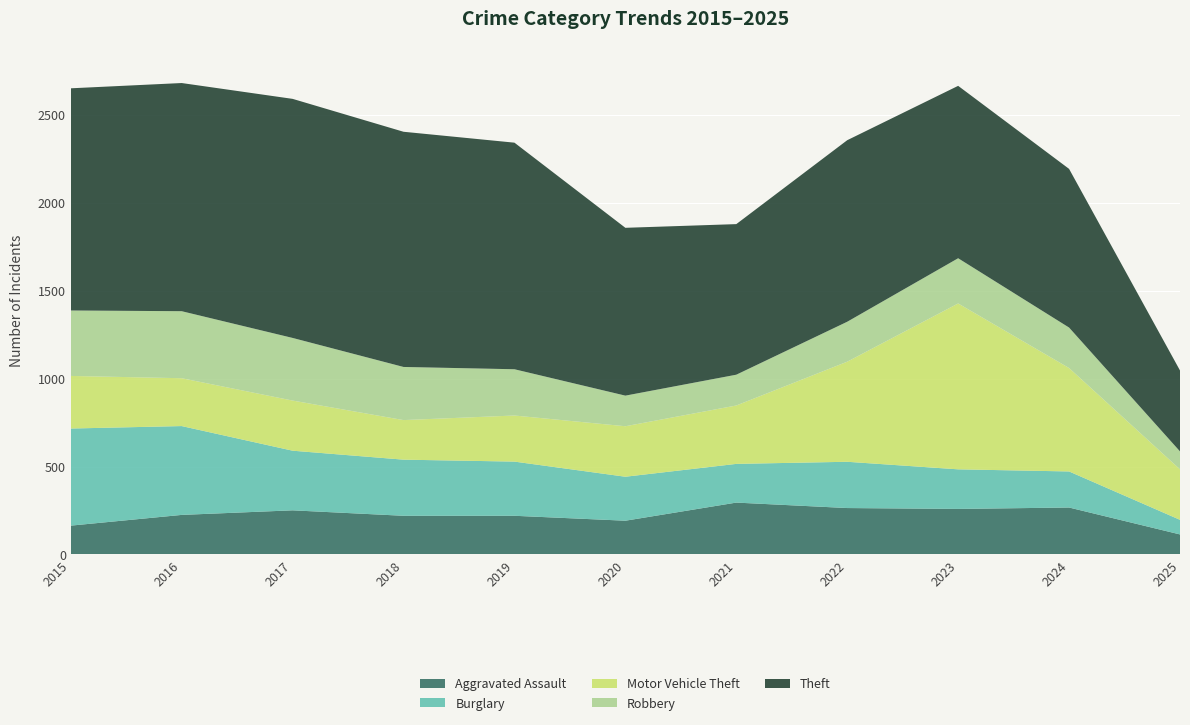

Reading left to right, transcribe all the data shown in this chart.

Aggravated Assault: 2015=164	2016=225	2017=251	2018=220	2019=220	2020=192	2021=295	2022=264	2023=259	2024=267	2025=114
Burglary: 2015=552	2016=505	2017=339	2018=319	2019=308	2020=250	2021=220	2022=263	2023=225	2024=205	2025=83
Motor Vehicle Theft: 2015=299	2016=272	2017=285	2018=225	2019=262	2020=287	2021=332	2022=569	2023=943	2024=588	2025=287
Robbery: 2015=372	2016=381	2017=356	2018=302	2019=263	2020=174	2021=175	2022=227	2023=257	2024=230	2025=102
Theft: 2015=1263	2016=1297	2017=1359	2018=1337	2019=1288	2020=954	2021=856	2022=1032	2023=980	2024=902	2025=460